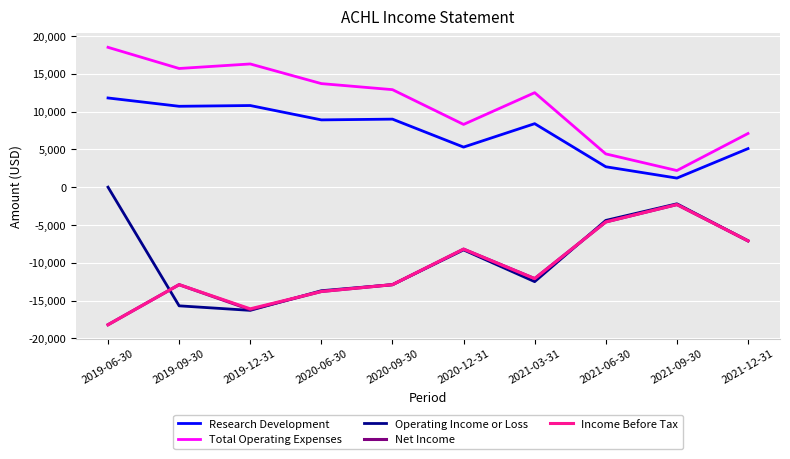

What is the approximate value of Income Before Tax at 2020-12-31, to the nearest 50?

-8200